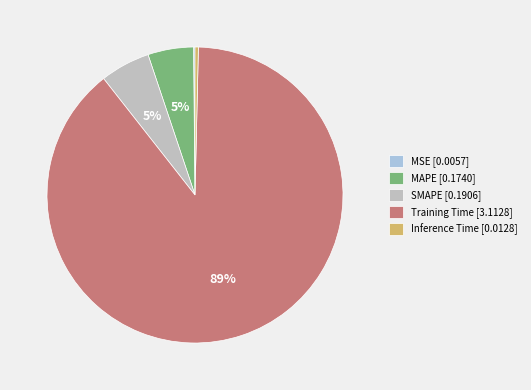

Between SMAPE [0.1906] and Training Time [3.1128], which is larger?

Training Time [3.1128]